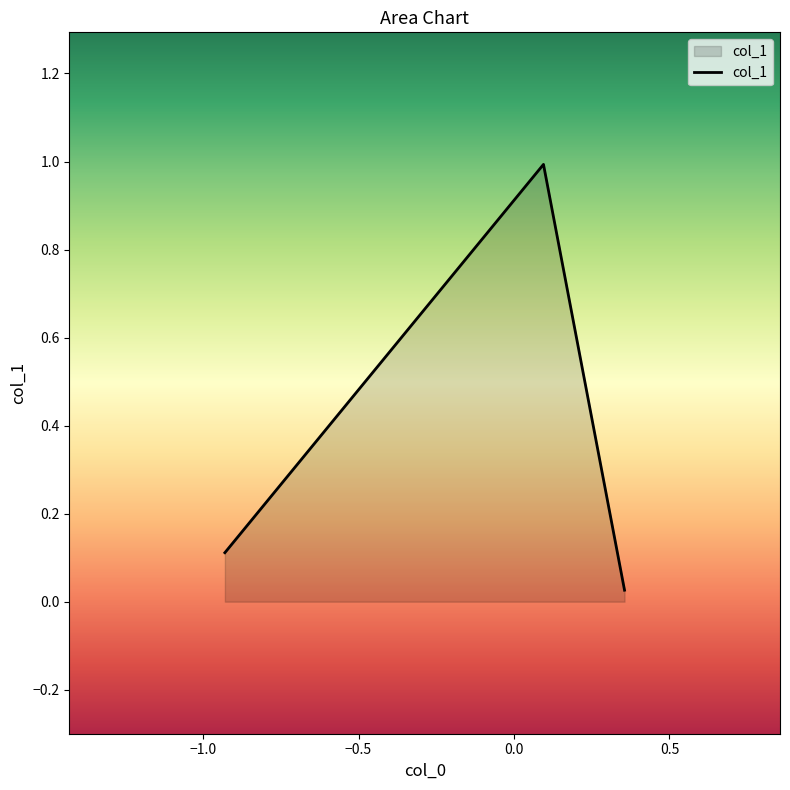

How many series are shown in this chart?

1